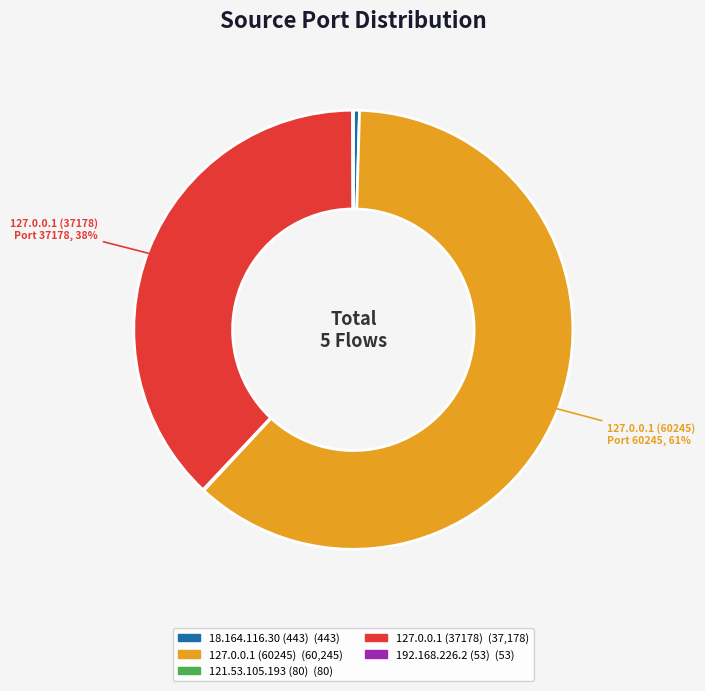

What is the ratio of the value at 127.0.0.1 (60245) to the value at 127.0.0.1 (37178)?

1.6